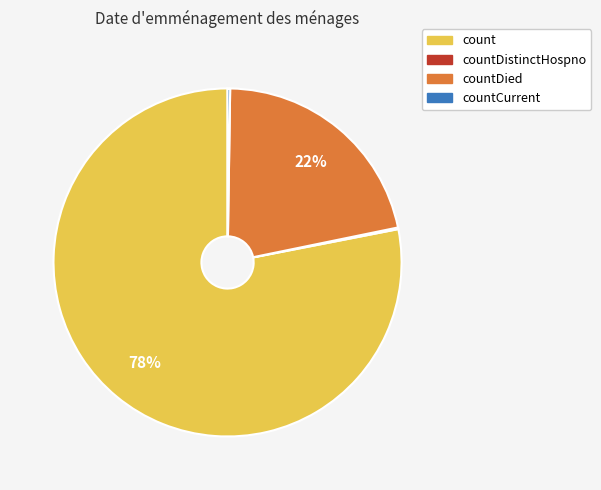

Does count represent more than half of the total?

Yes